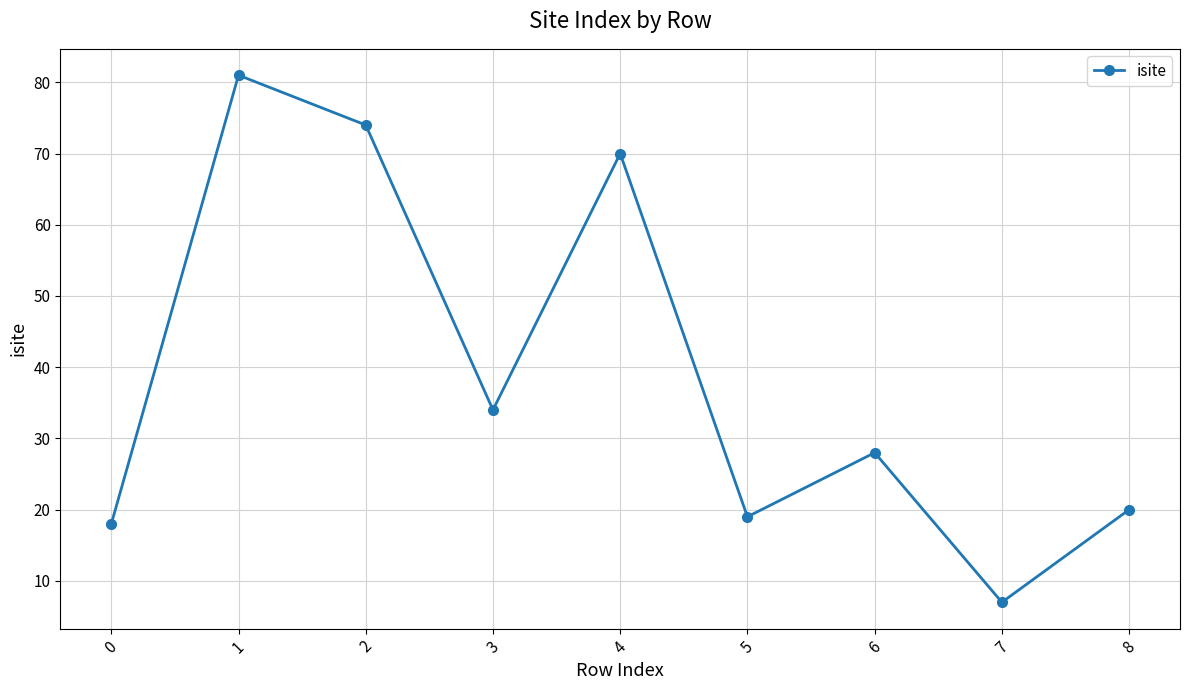

What is the minimum value shown in the chart?

7